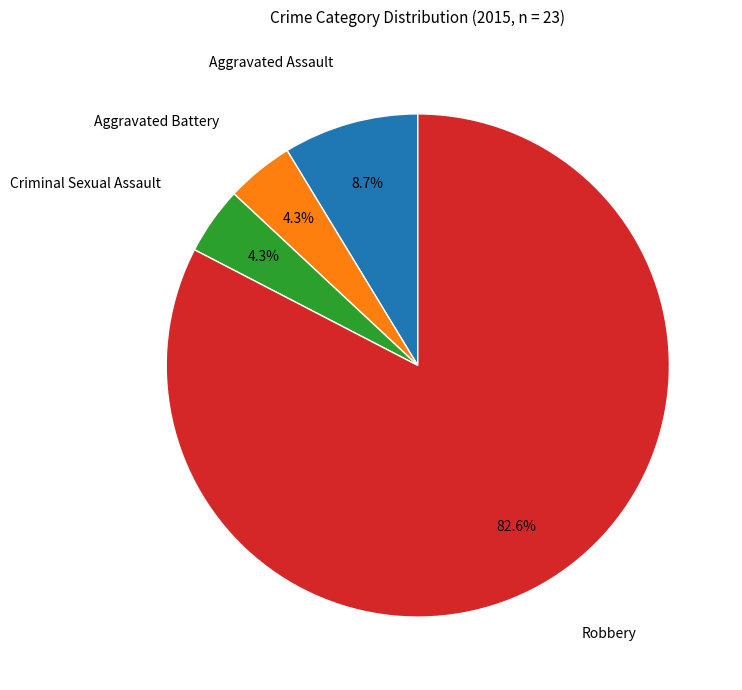

What is the total percentage of Criminal Sexual Assault and Aggravated Assault?

13.0%